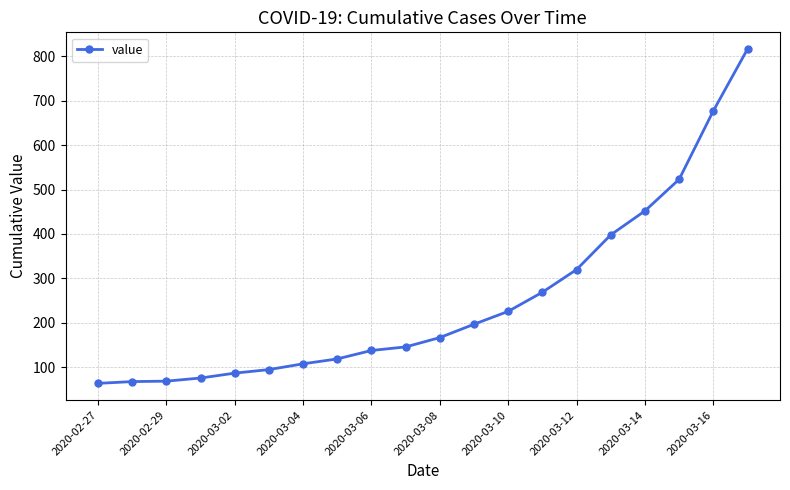

What is the value of the 14th point from the left?

269